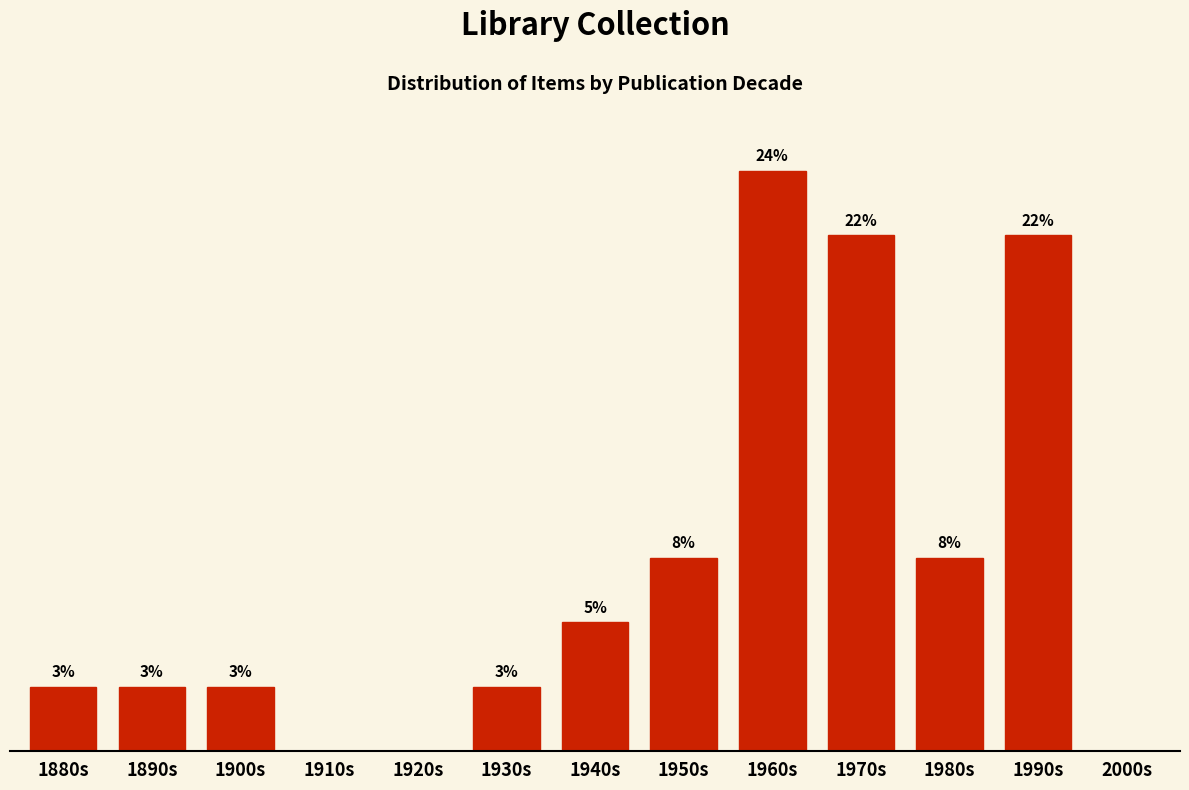

Between 1910s and 1980s, which is larger?

1980s